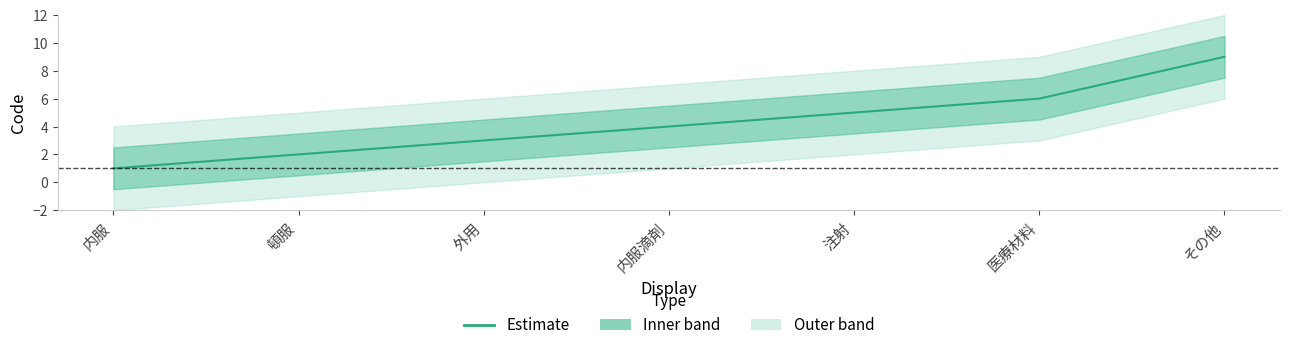

Between 頓服 and 外用, which is larger?

外用